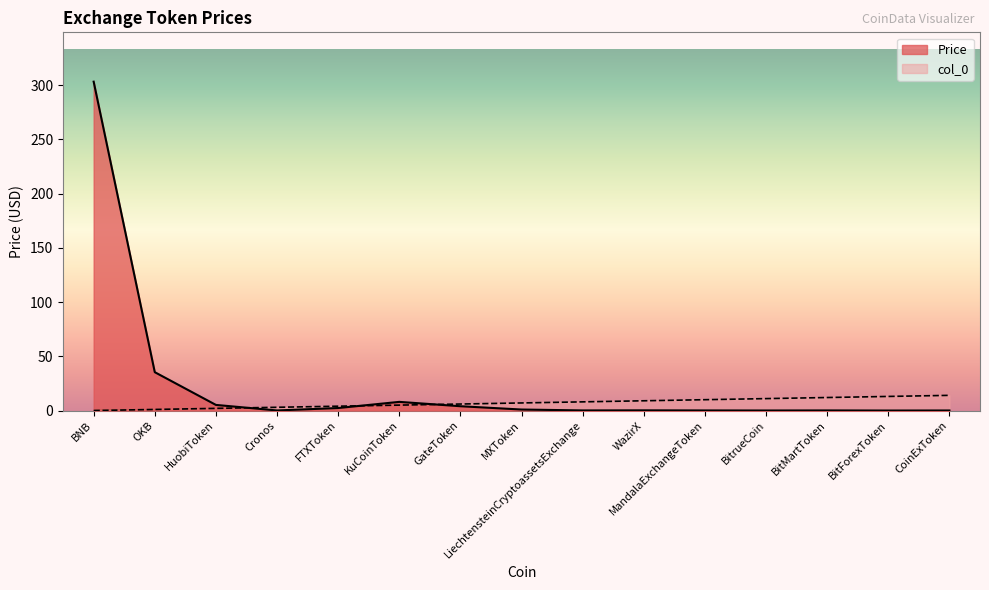

At which category does Price reach its first local peak?

KuCoinToken